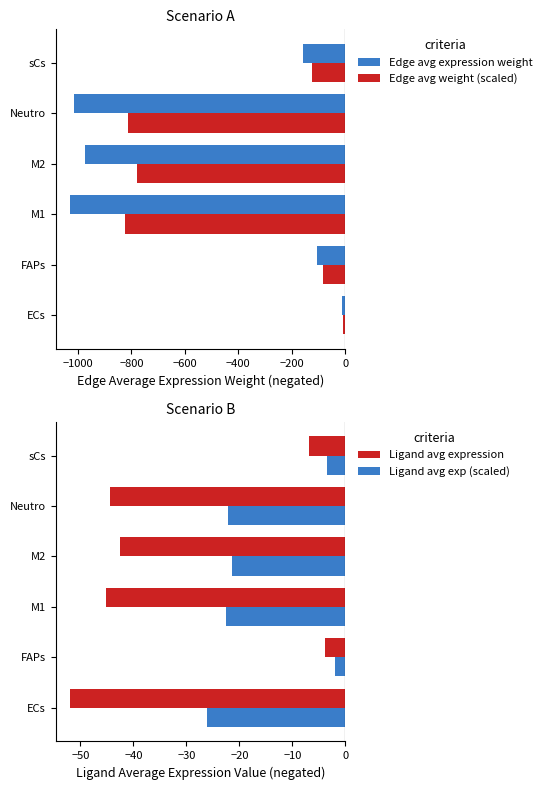

What is the maximum value shown in the chart?

-1.9